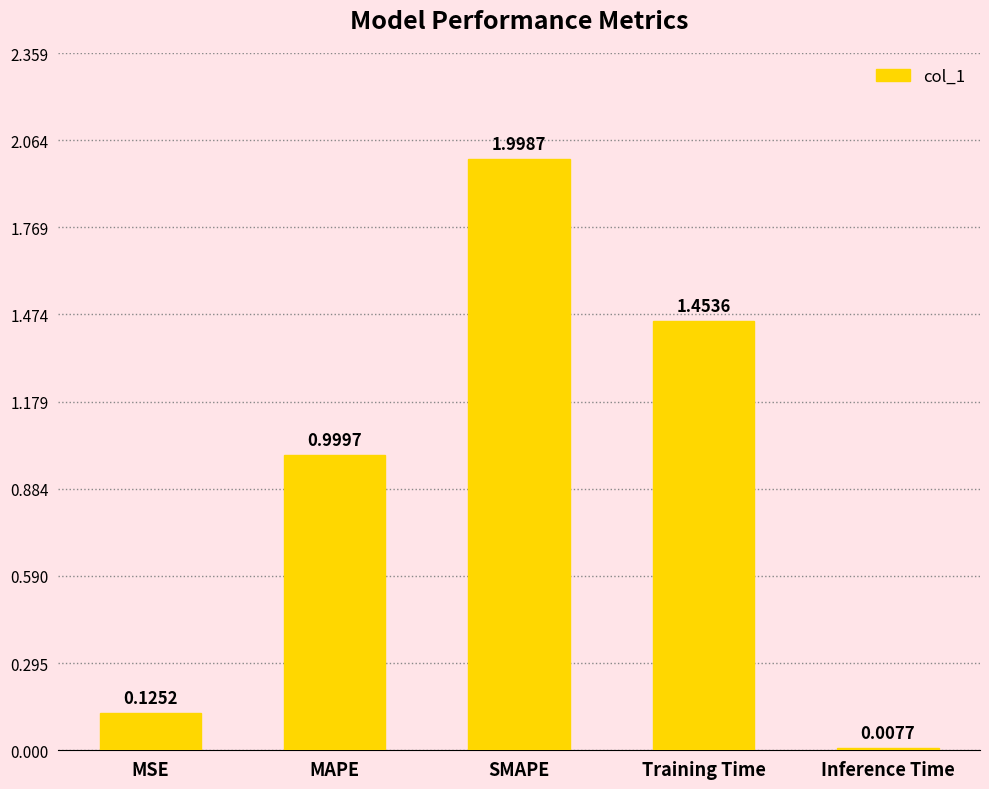

Does the chart contain any negative values?

No